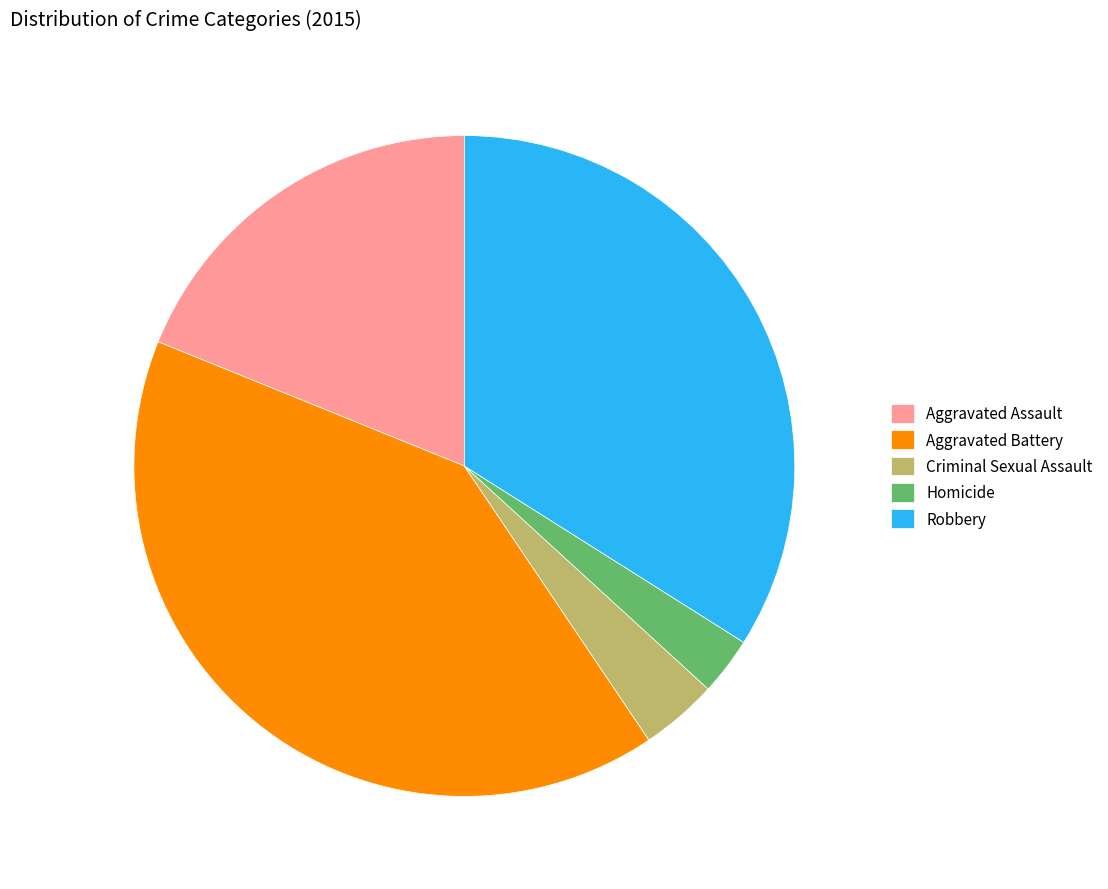

How many slices are in this pie chart?

5